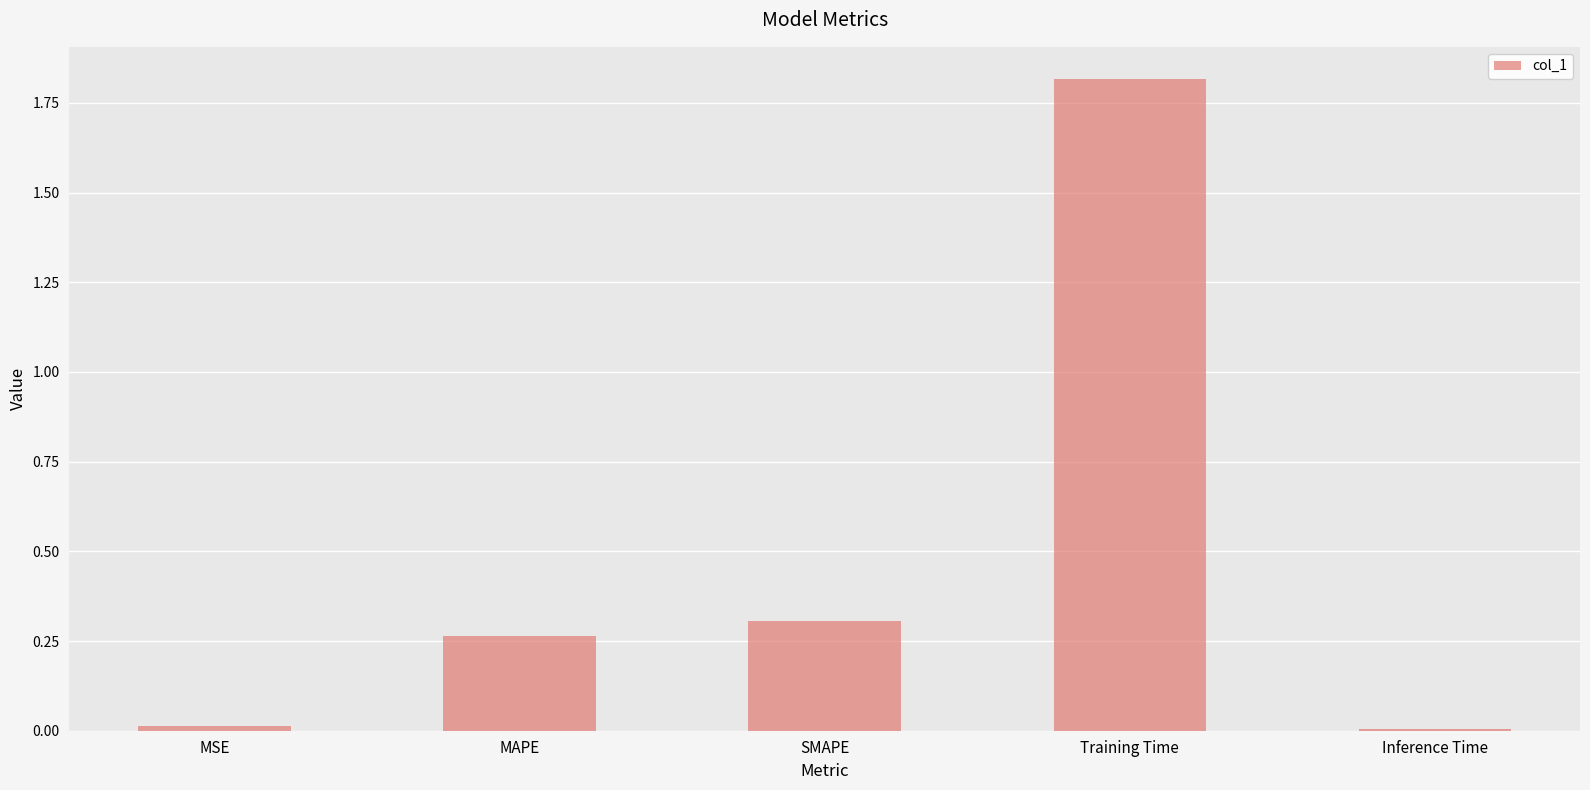

Is it true that the value at Training Time is 2.4?

False